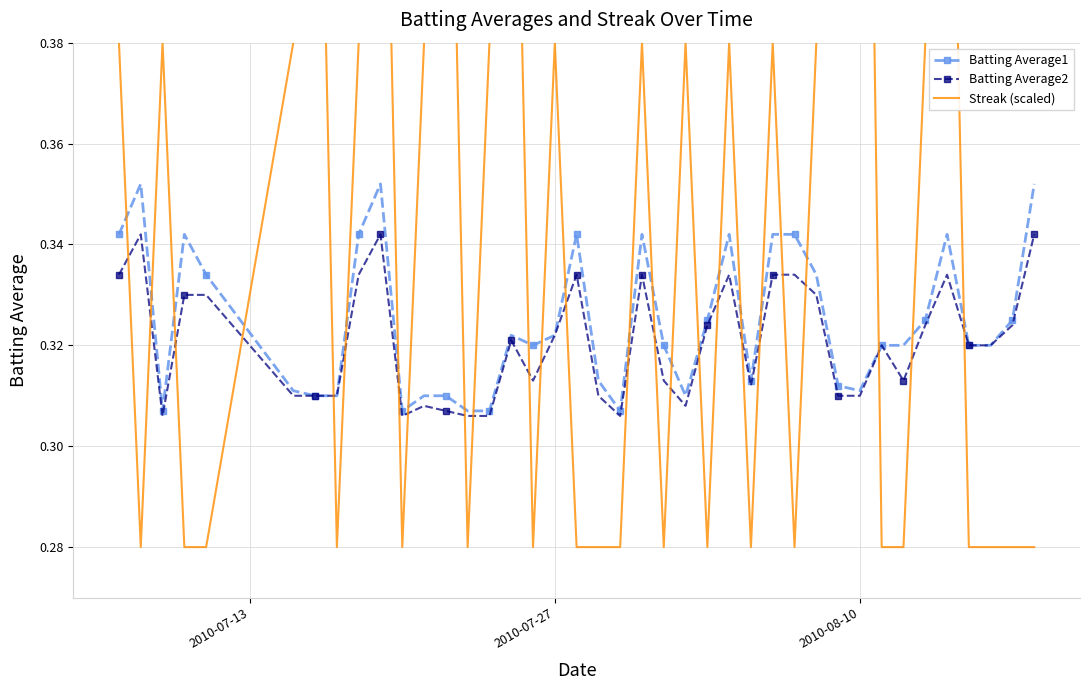

At how many categories does at least one series exceed 0?

40